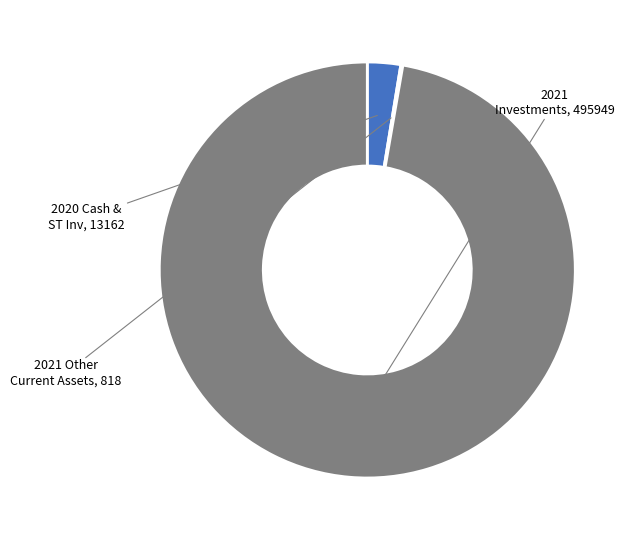

Is there a majority slice in this chart?

Yes